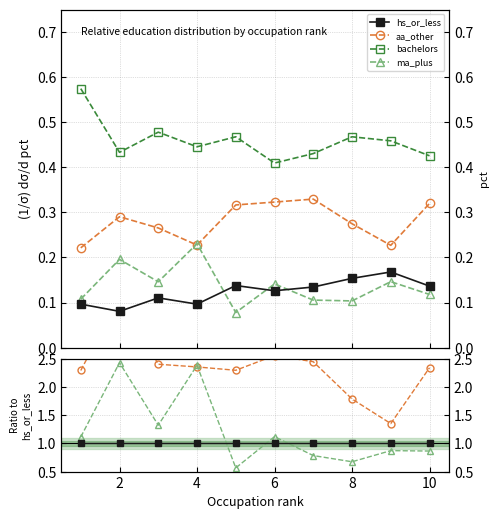

What is the value of the aa_other point at the 8th from the left?

1.8